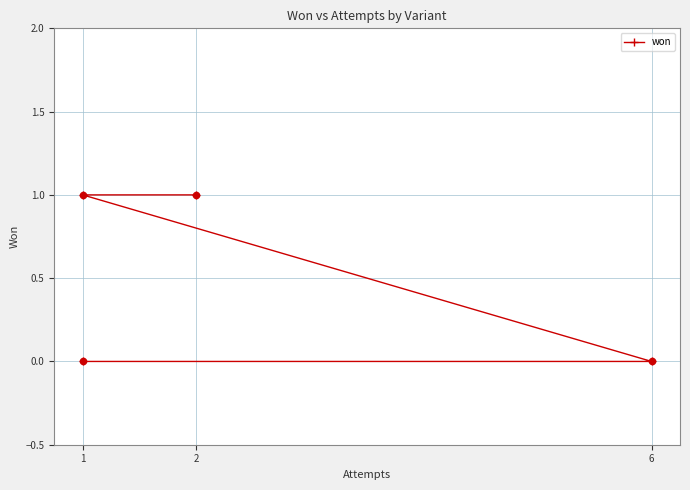

Approximately how many times larger is the value at 2 compared to 1?

1.0